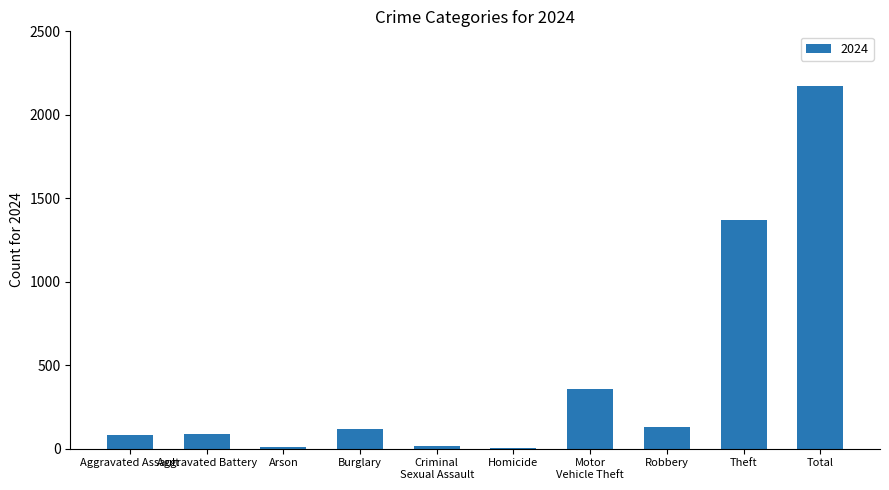

Which category has the highest value across all series?

Total